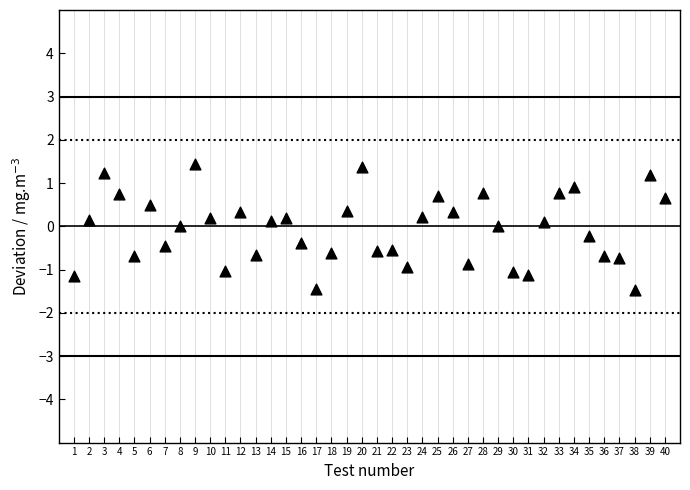

What is the range of X values (max minus min)?

39.0